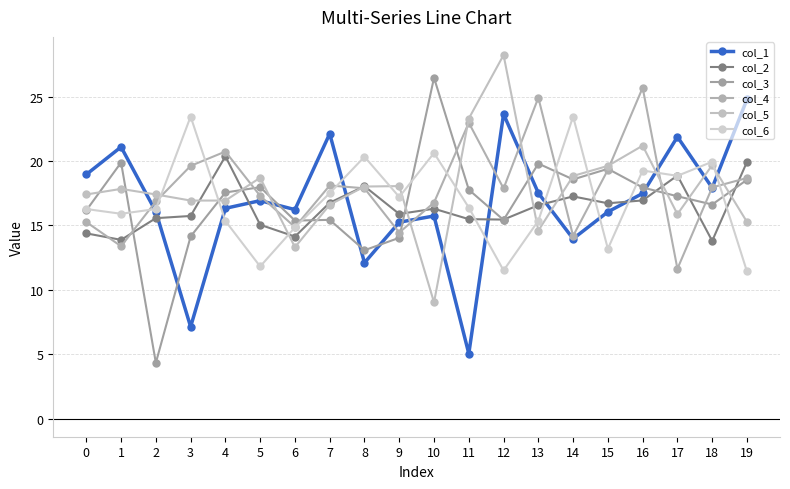

What is the difference between the maximum and minimum values in the col_2 series?

6.6